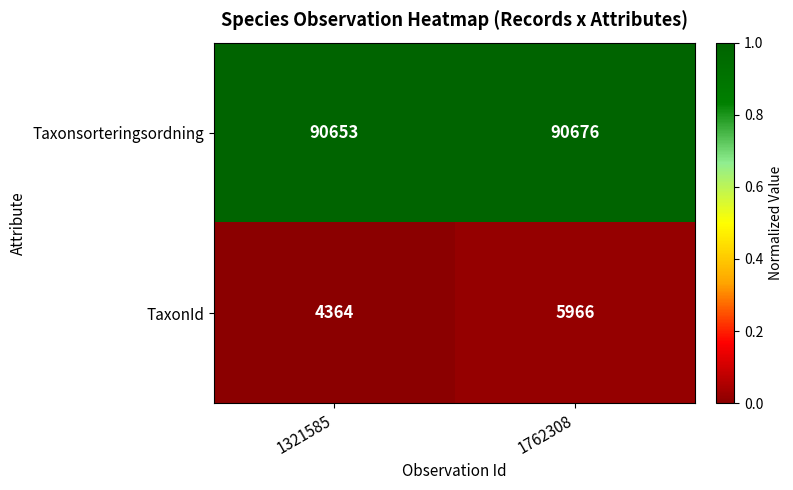

How many distinct data groups are displayed?

2